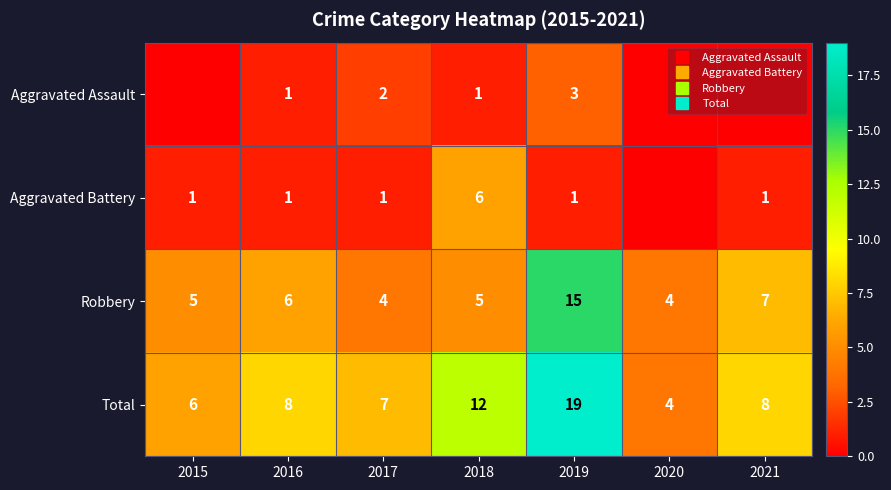

How many positive values does the Aggravated Battery series have?

6